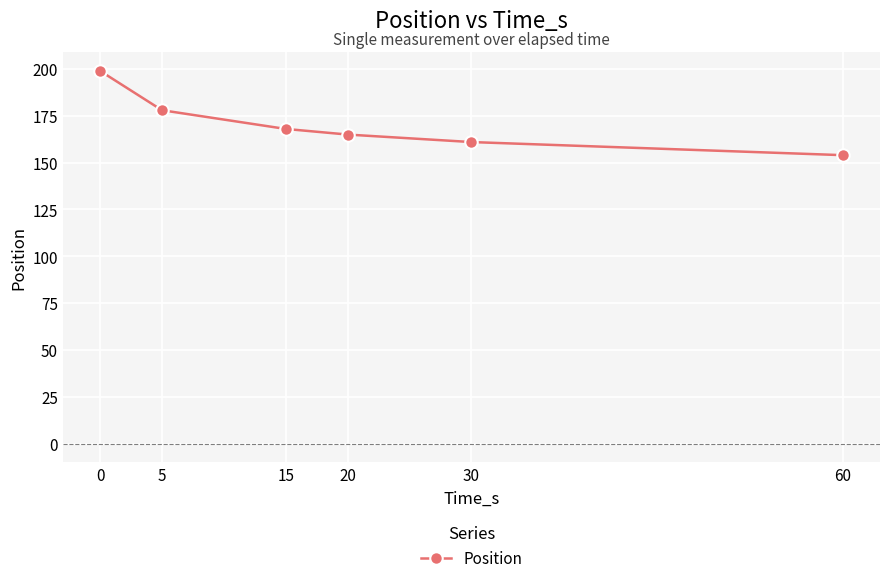

Does the chart have visible grid lines?

Yes